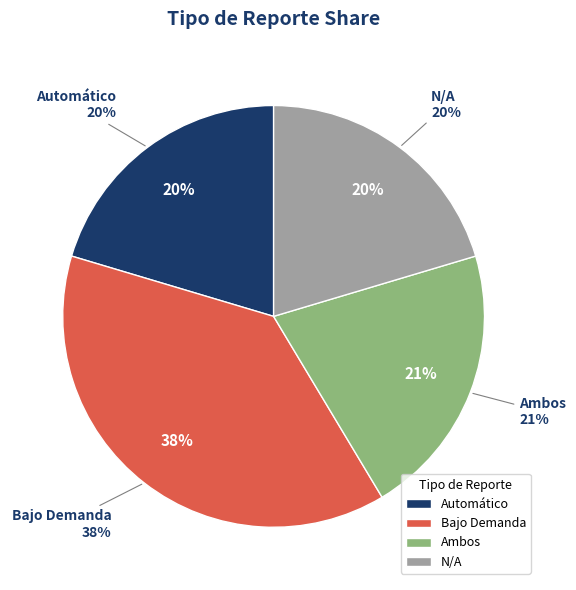

Is it true that Automático is 20% of the pie?

True